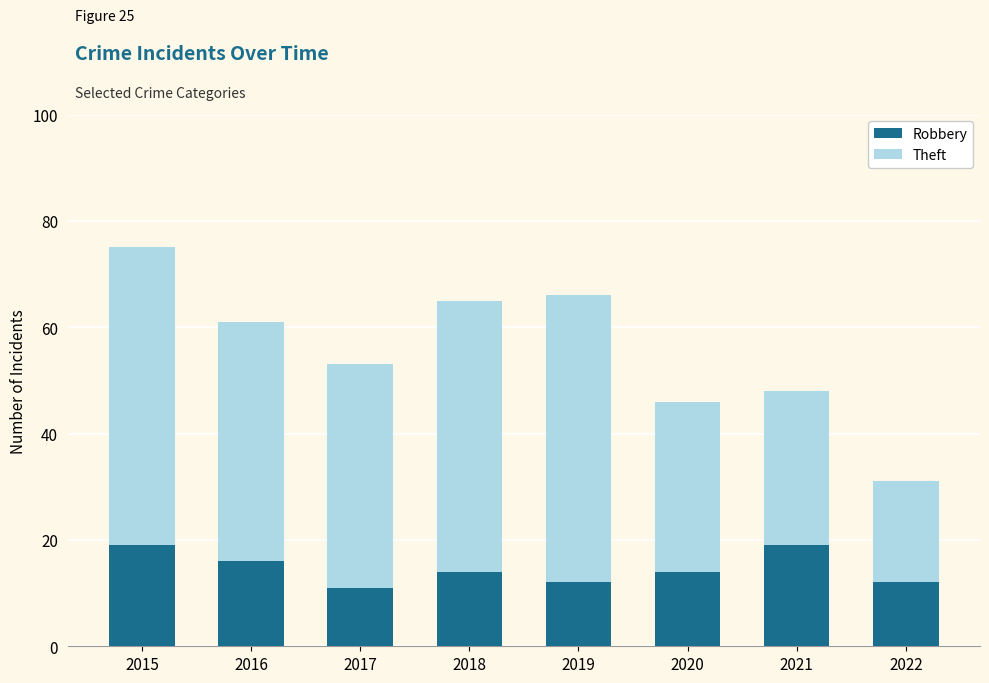

What is the minimum value for Robbery?

11